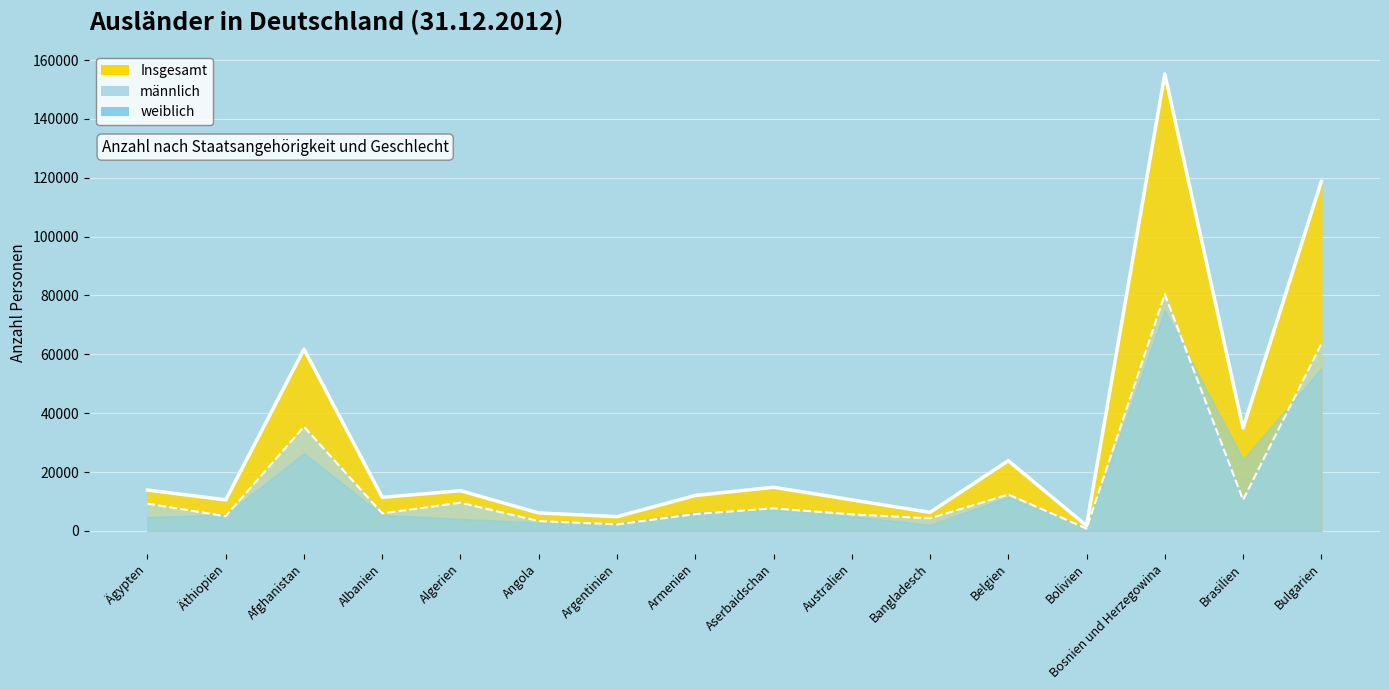

True or false: weiblich and männlich intersect in this chart.

False